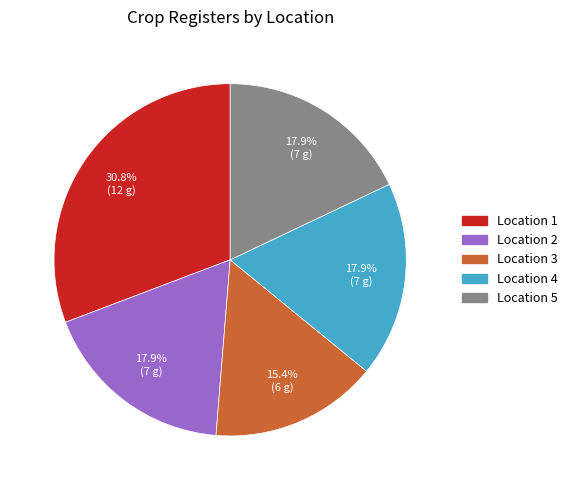

Is it true that Location 5 is 43% of the pie?

False